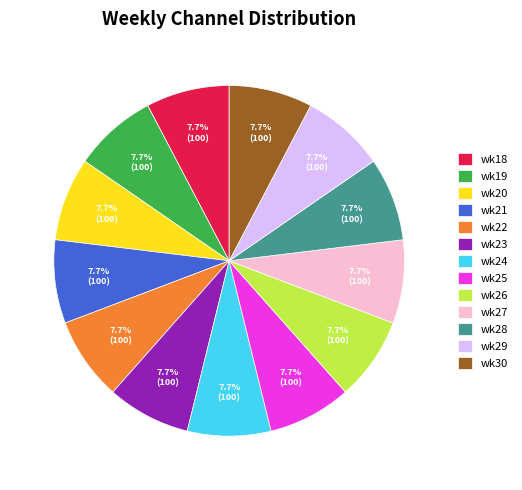

What is the total percentage of wk20 and wk30?

15.4%